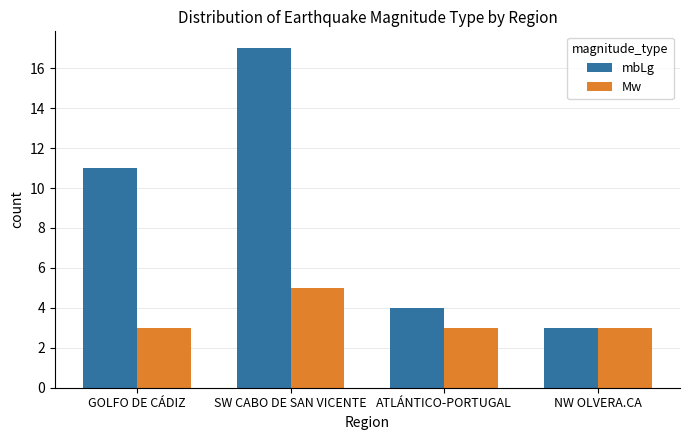

Reading left to right, list all the values displayed in this chart.

mbLg: GOLFO DE CÁDIZ=11	SW CABO DE SAN VICENTE=17	ATLÁNTICO-PORTUGAL=4	NW OLVERA.CA=3
Mw: GOLFO DE CÁDIZ=3	SW CABO DE SAN VICENTE=5	ATLÁNTICO-PORTUGAL=3	NW OLVERA.CA=3